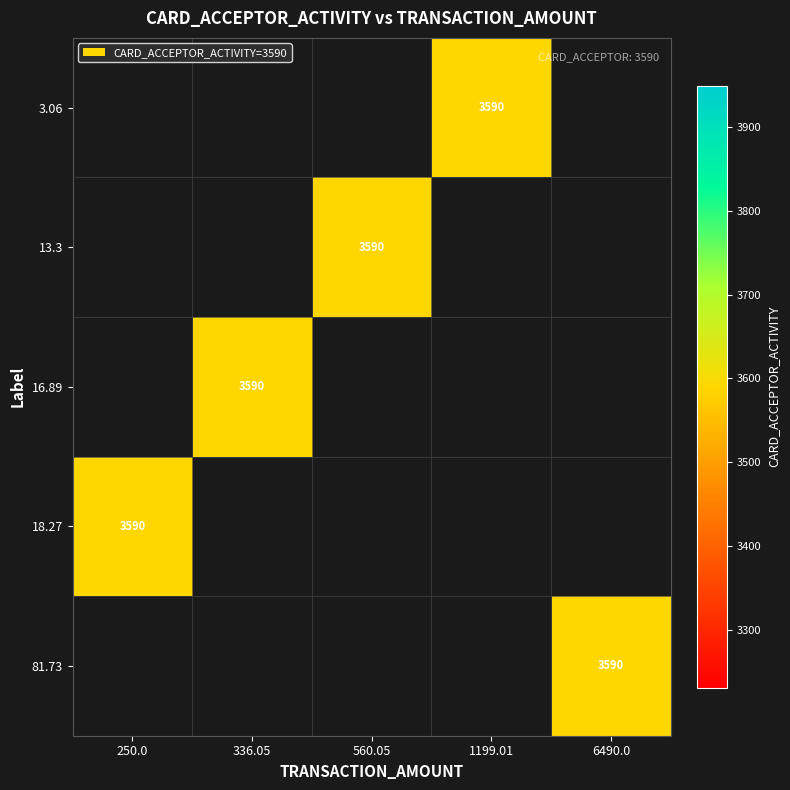

Count the number of categories in the chart.

5